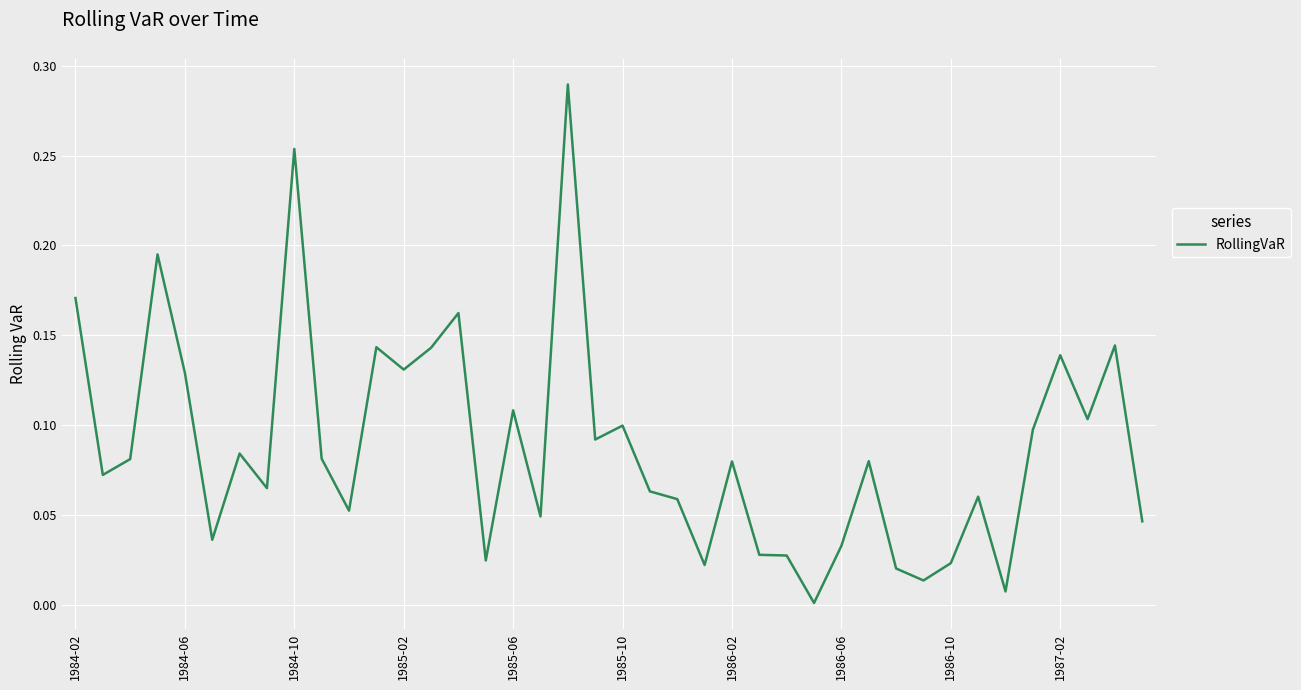

True or false: the data shows 0.2 at 1985-10.

False